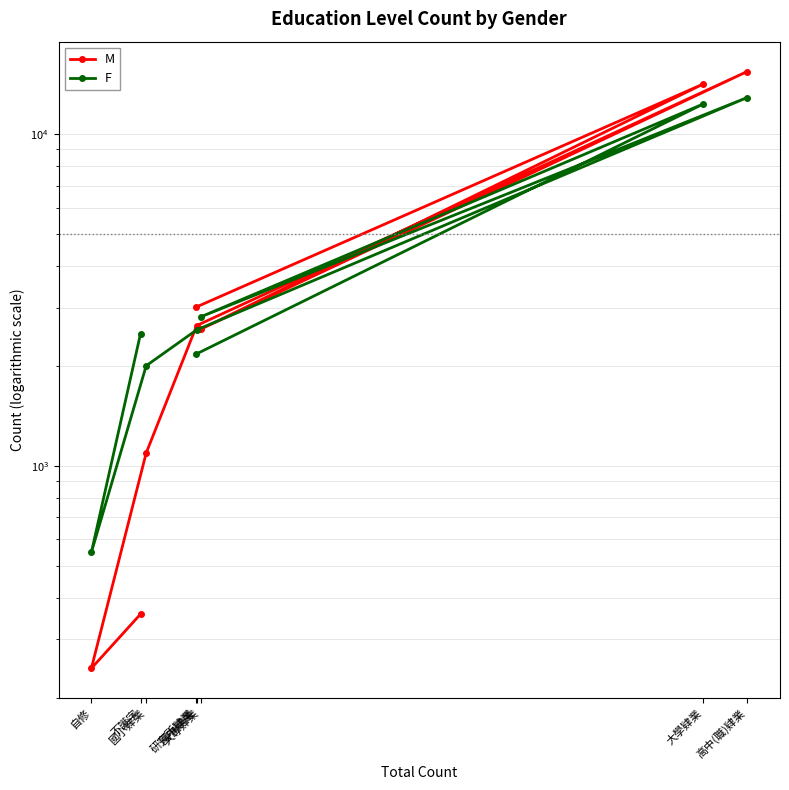

True or false: M and F intersect in this chart.

True